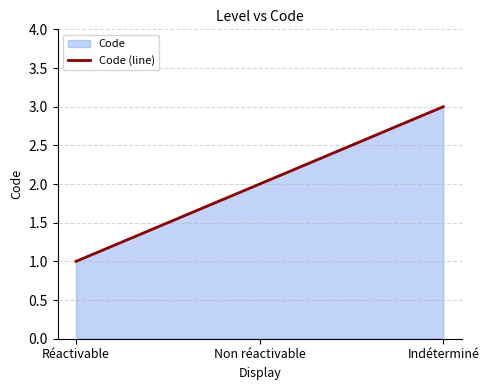

Does the chart display data point markers on the line(s)?

No